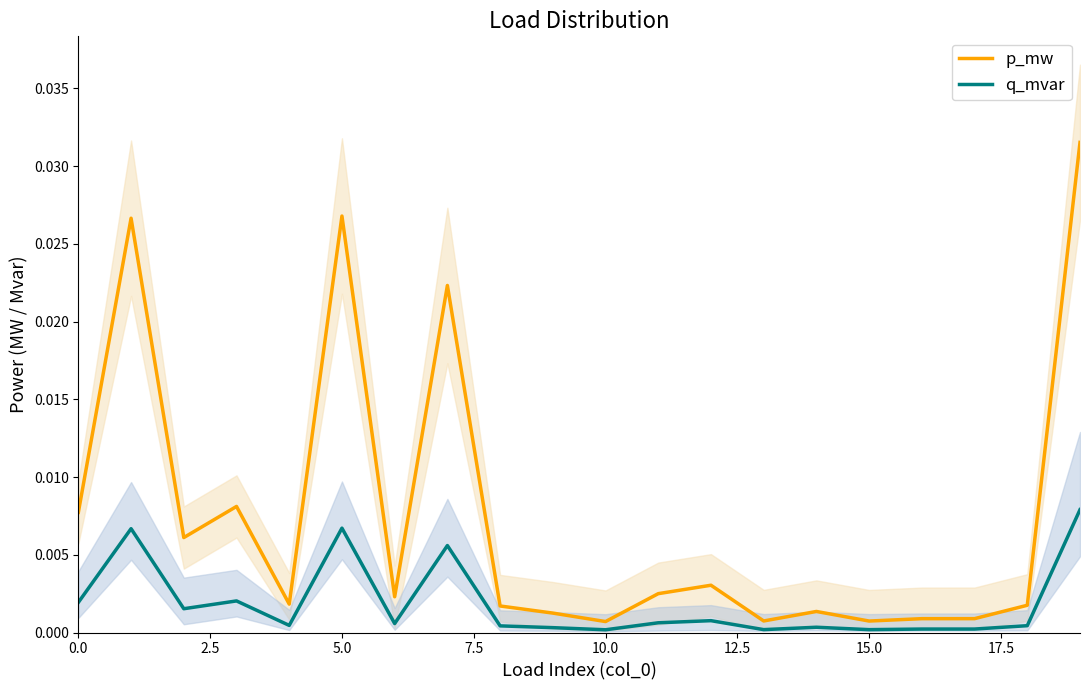

Which series changed the most between 0.0 and 15?

p_mw